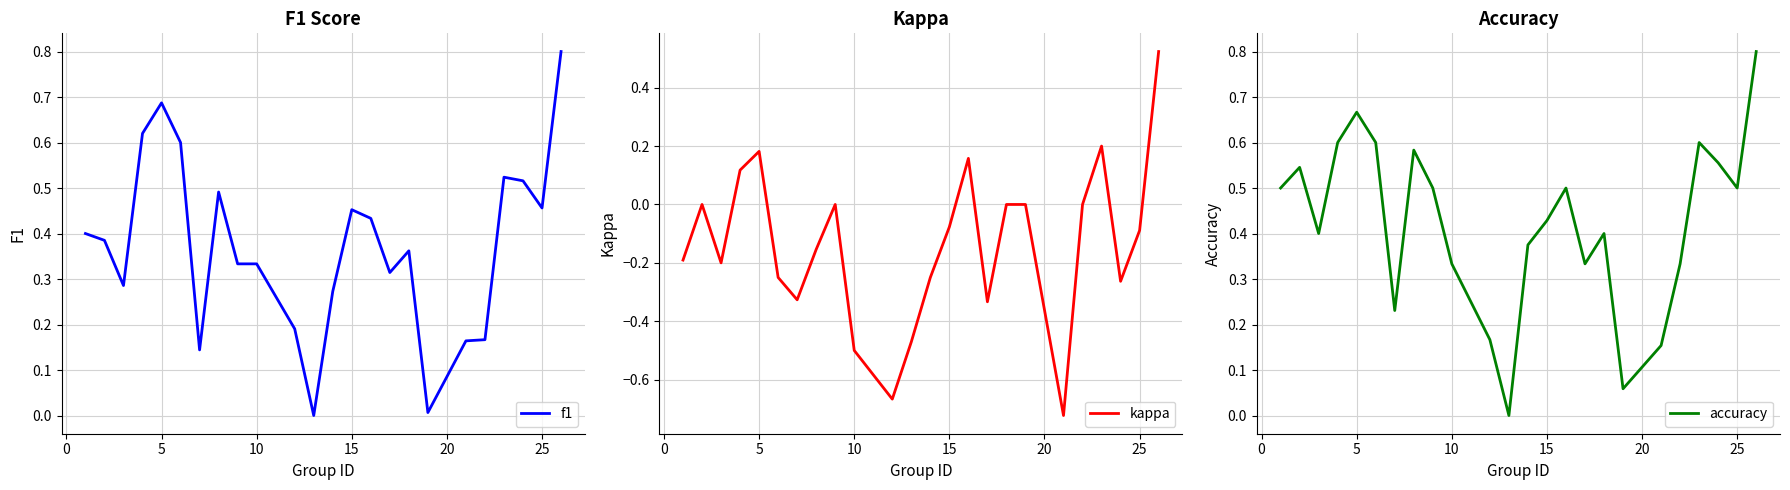

True or false: f1 has a value of 0.1 at 10.

False